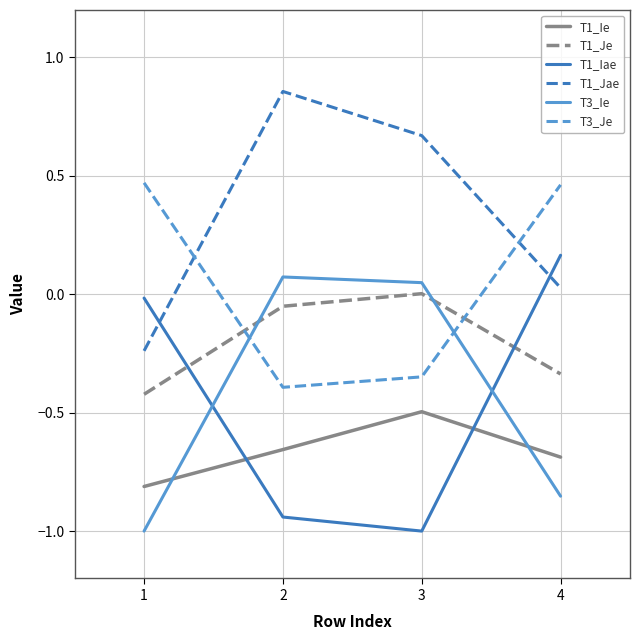

Where does the T1_Jae series first go above 0?

2